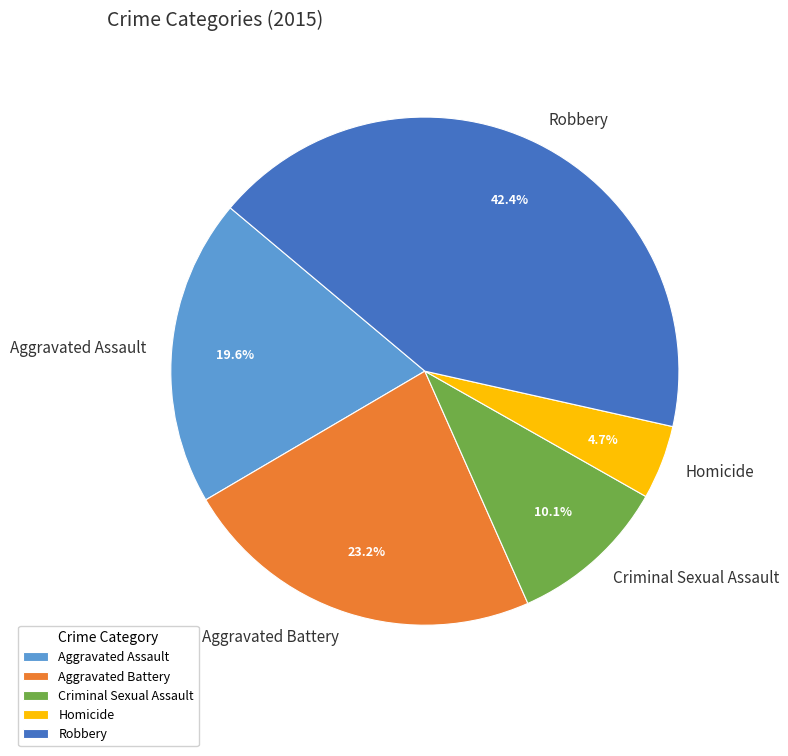

How many slices are in this pie chart?

5